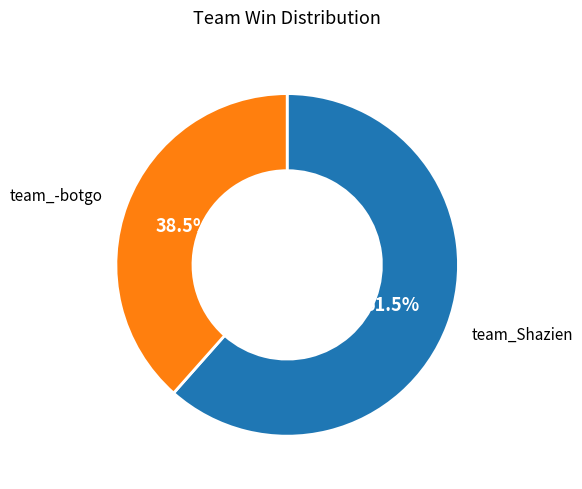

How many slices are in this pie chart?

2